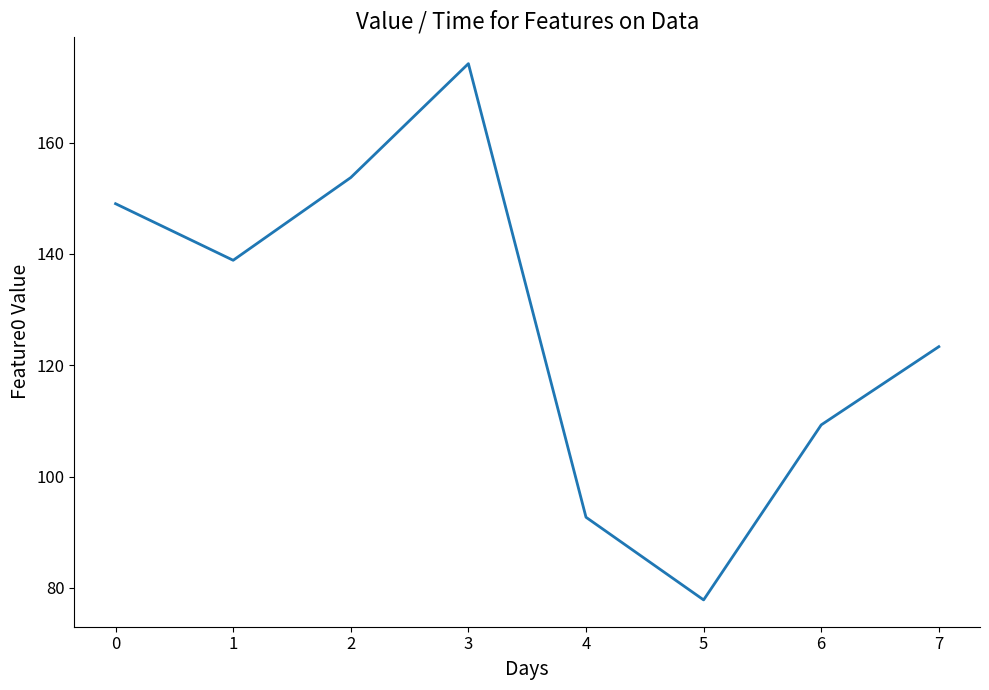

True or false: the data has more than 1 interior local peaks.

False